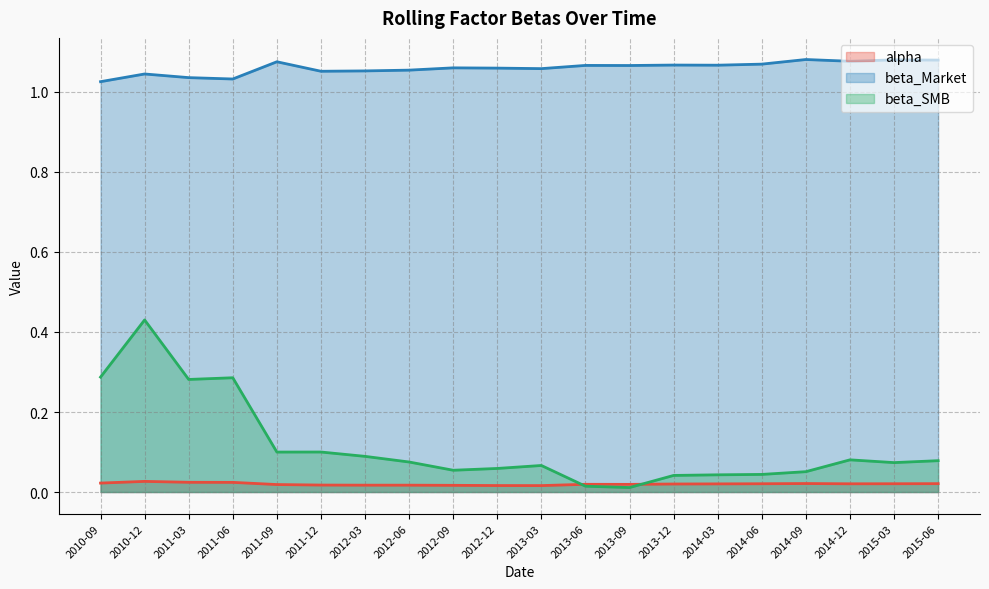

Reading right to left, transcribe all the data shown in this chart.

alpha: 0.0	0.0	0.0	0.0	0.0	0.0	0.0	0.0	0.0	0.0	0.0	0.0	0.0	0.0	0.0	0.0	0.0	0.0	0.0	0.0
beta_Market: 1.1	1.1	1.1	1.1	1.1	1.1	1.1	1.1	1.1	1.1	1.1	1.1	1.1	1.1	1.1	1.1	1.0	1.0	1.0	1.0
beta_SMB: 0.1	0.1	0.1	0.1	0.0	0.0	0.0	0.0	0.0	0.1	0.1	0.1	0.1	0.1	0.1	0.1	0.3	0.3	0.4	0.3